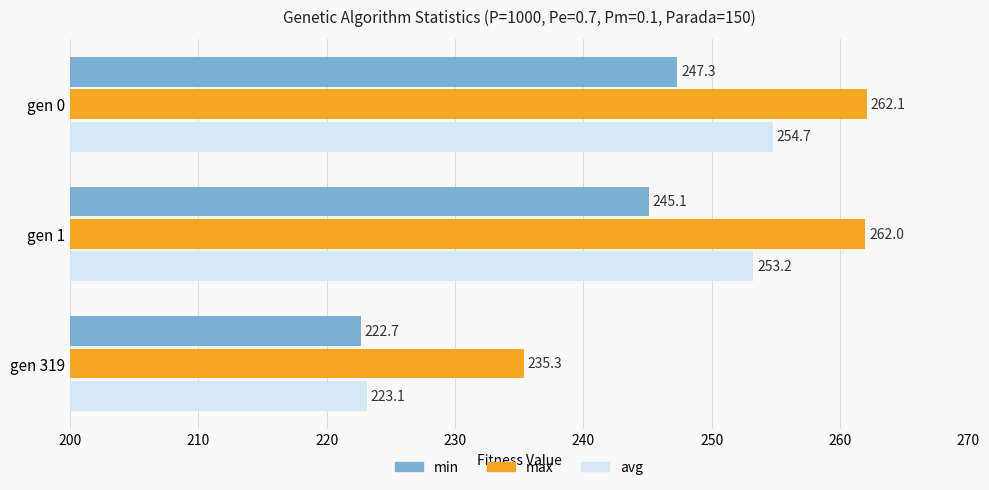

Is it true that min equals 68.0 at gen 1?

False